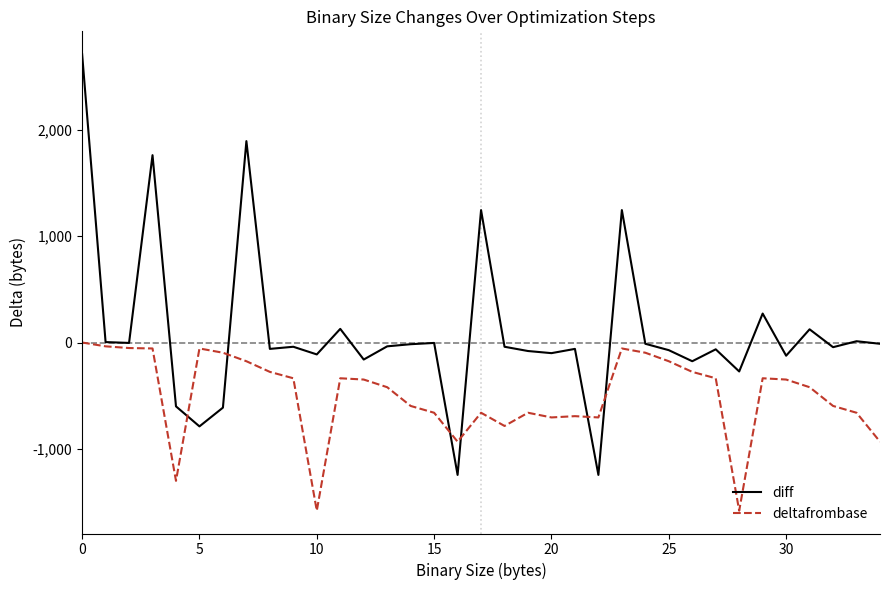

Rank the series by their maximum value, from highest to lowest.

diff, deltafrombase